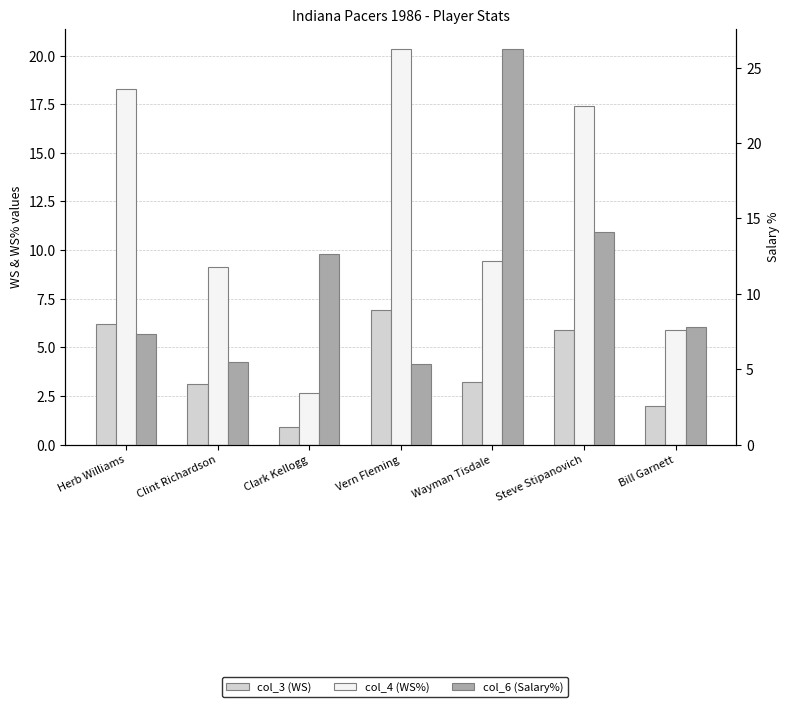

What are all the series names shown in the legend?

col_3 (WS), col_4 (WS%), col_6 (Salary%)